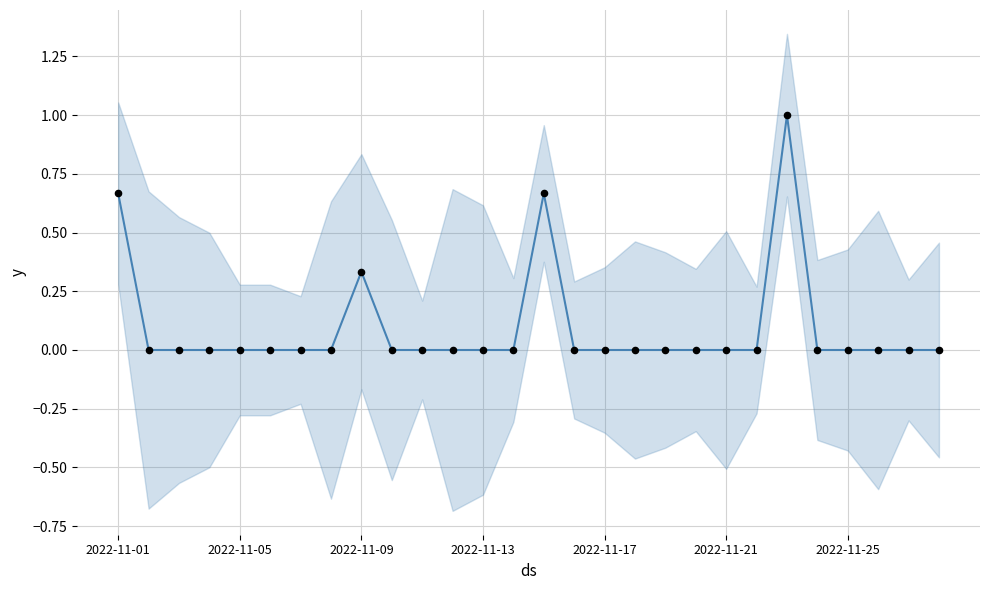

Which series contains the highest Y value?

Moon Phases